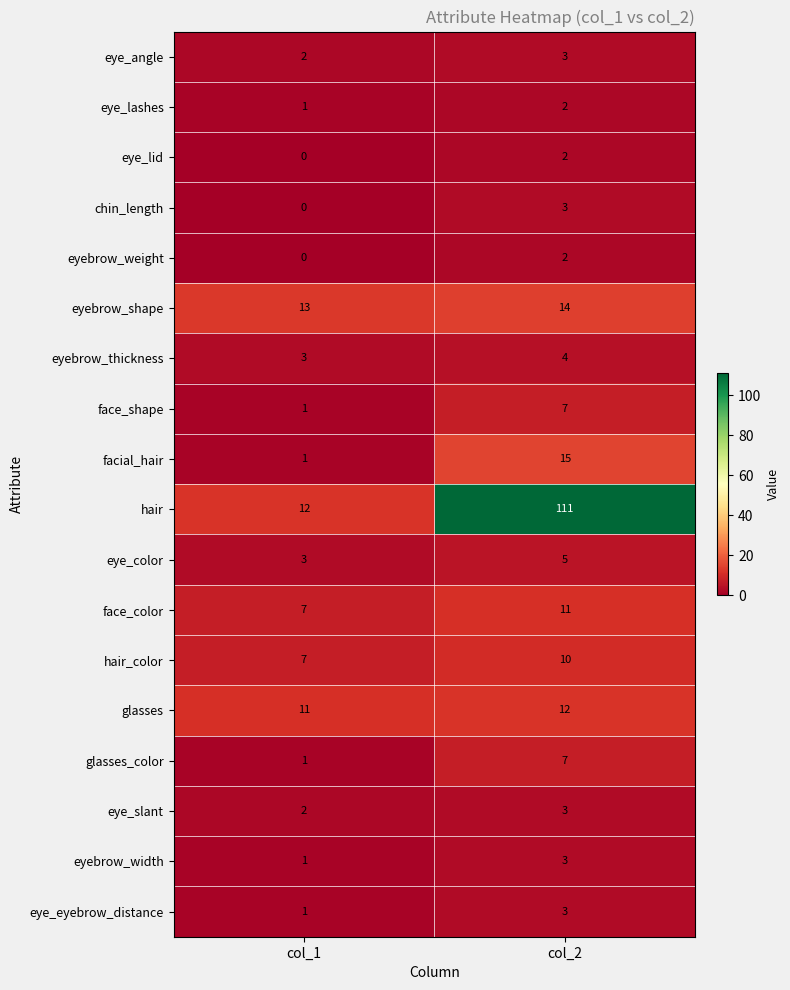

How many data points does each series have?

2